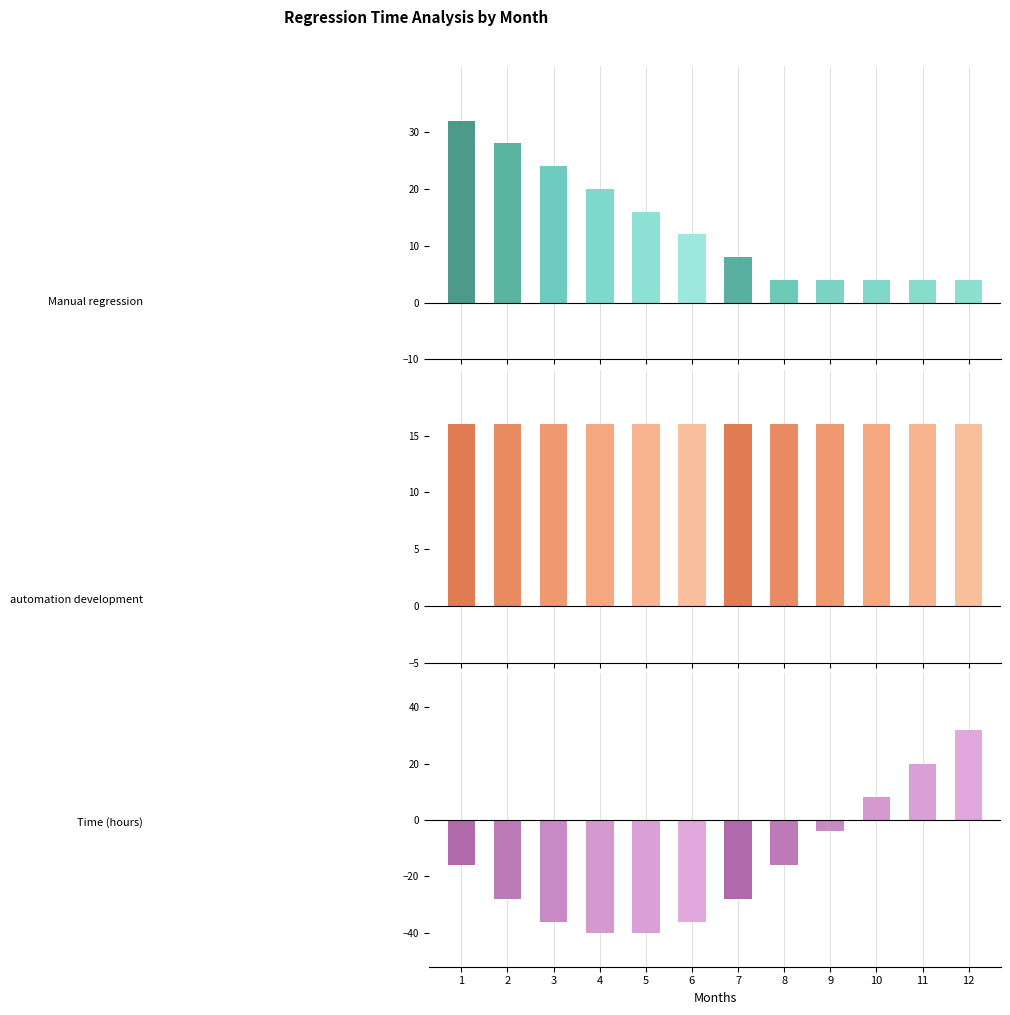

Between 11 and 8, which is larger?

11